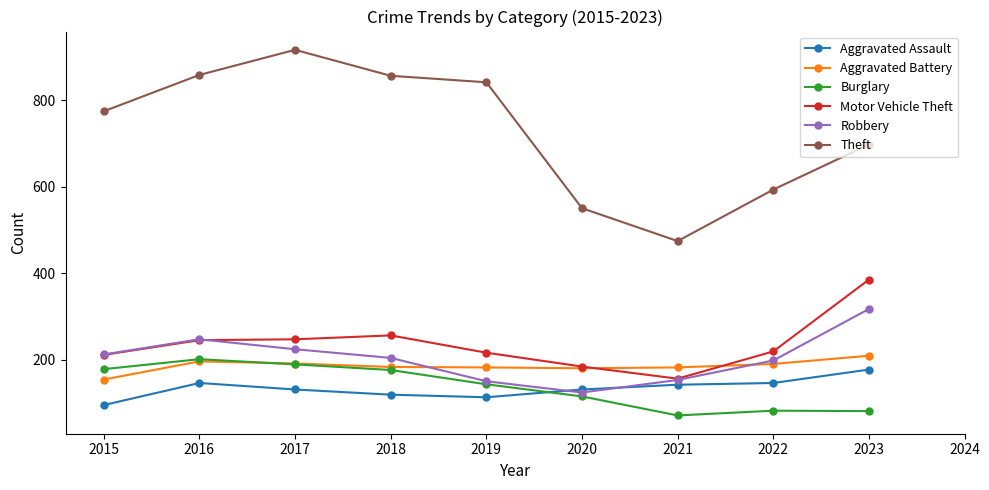

True or false: Theft and Burglary cross at least once.

False